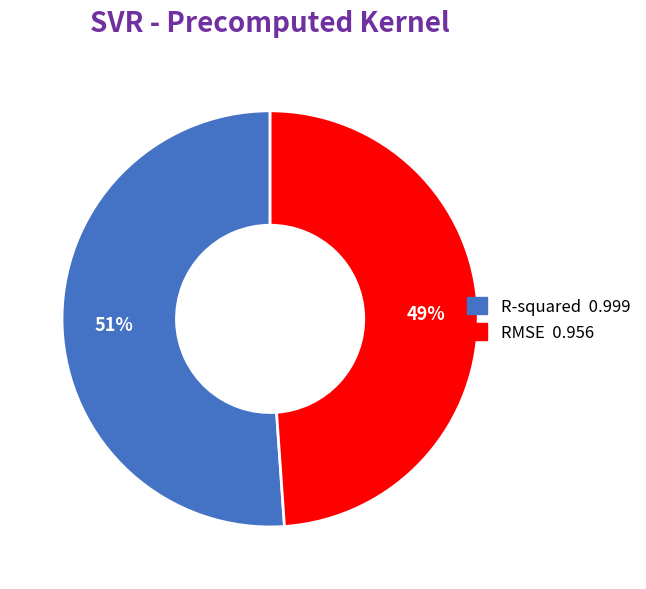

The R-squared slice represents 37% of the pie. True or false?

False